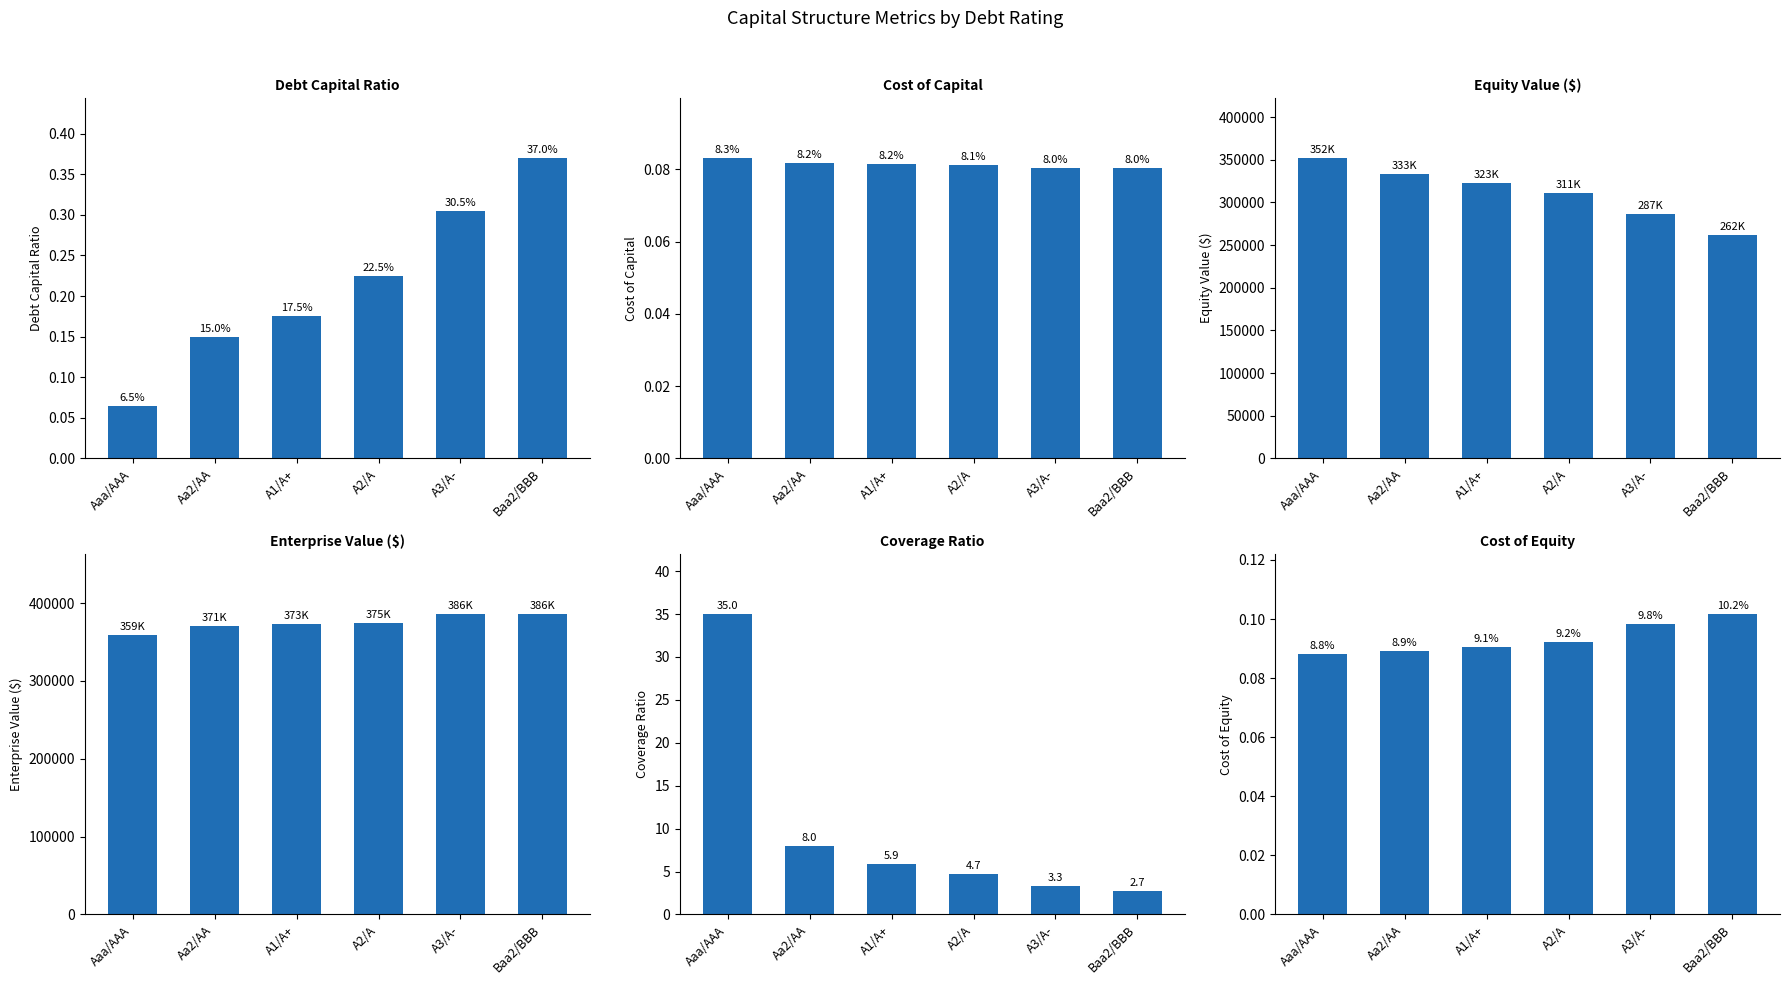

Between Aaa/AAA and Aa2/AA, which is larger?

Aa2/AA